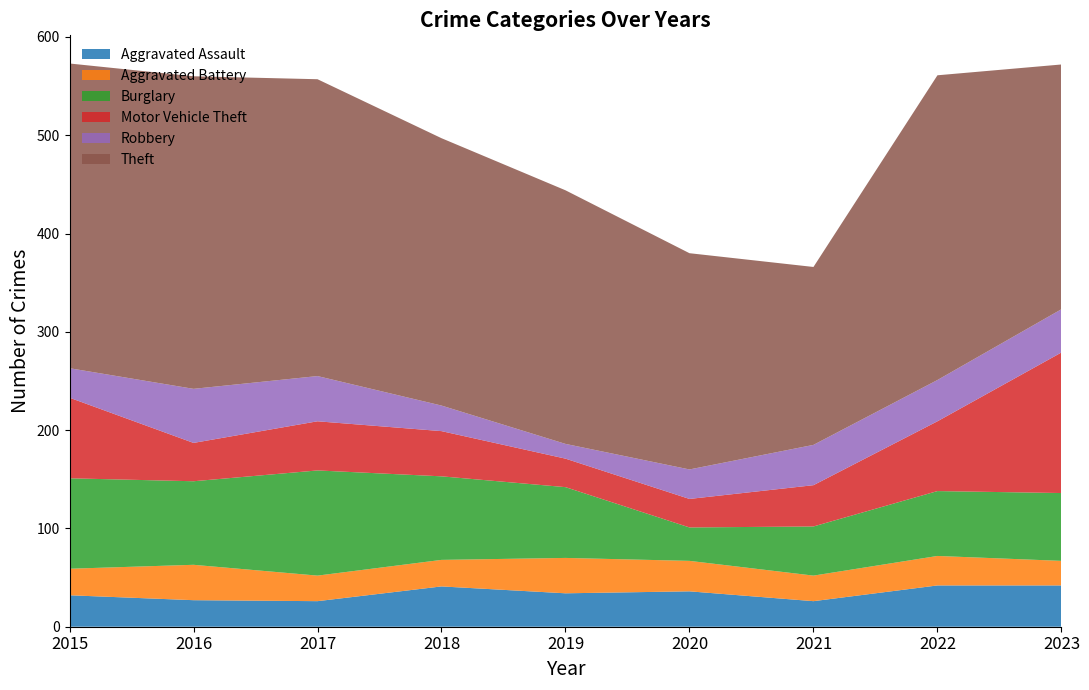

Reading left to right, extract all data points from this chart.

Aggravated Assault: 2015=32	2016=27	2017=26	2018=41	2019=34	2020=36	2021=26	2022=42	2023=42
Aggravated Battery: 2015=27	2016=36	2017=26	2018=27	2019=36	2020=31	2021=26	2022=30	2023=25
Burglary: 2015=92	2016=85	2017=107	2018=85	2019=72	2020=34	2021=50	2022=66	2023=69
Motor Vehicle Theft: 2015=82	2016=39	2017=50	2018=46	2019=29	2020=29	2021=42	2022=71	2023=143
Robbery: 2015=30	2016=55	2017=46	2018=26	2019=15	2020=30	2021=41	2022=42	2023=44
Theft: 2015=310	2016=318	2017=302	2018=272	2019=258	2020=220	2021=181	2022=310	2023=249